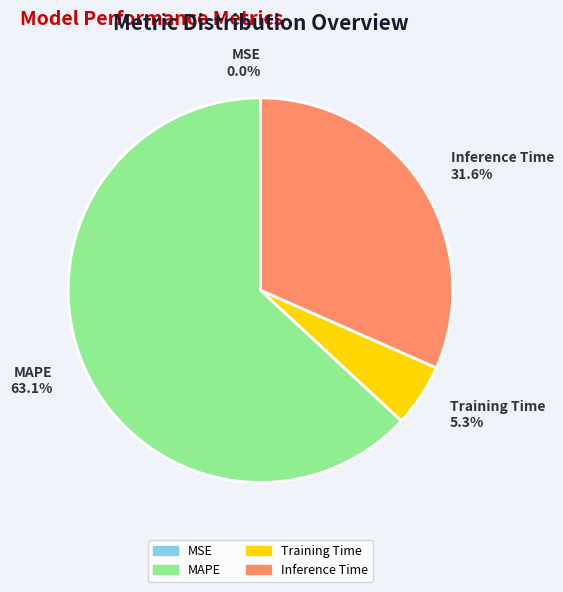

Which category has the biggest portion of the pie?

MAPE 63.1%